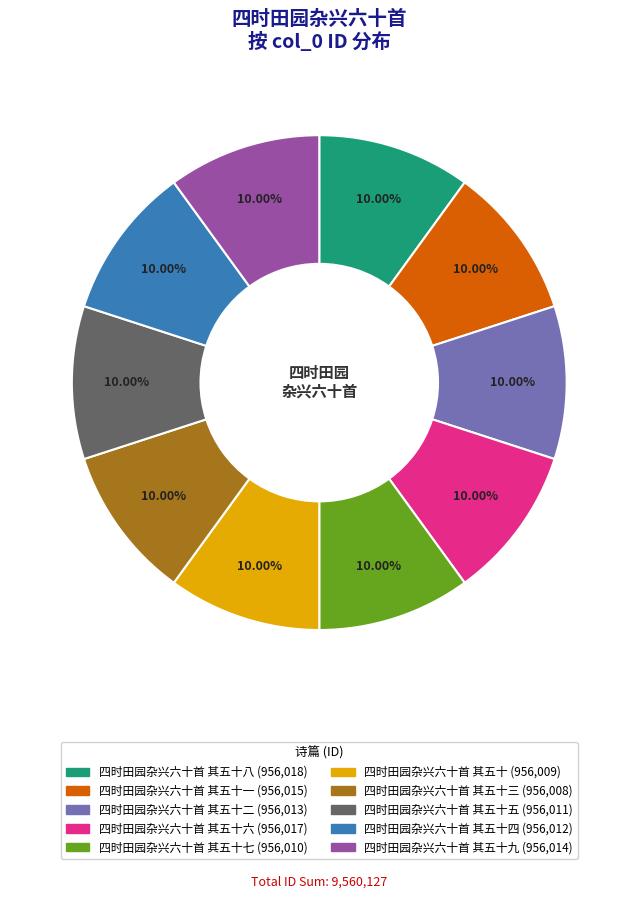

Does any single category account for the majority?

No